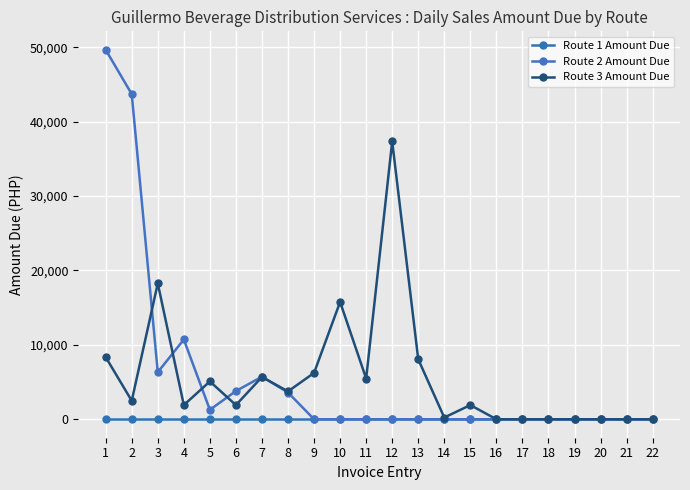

How many series are shown in this chart?

3